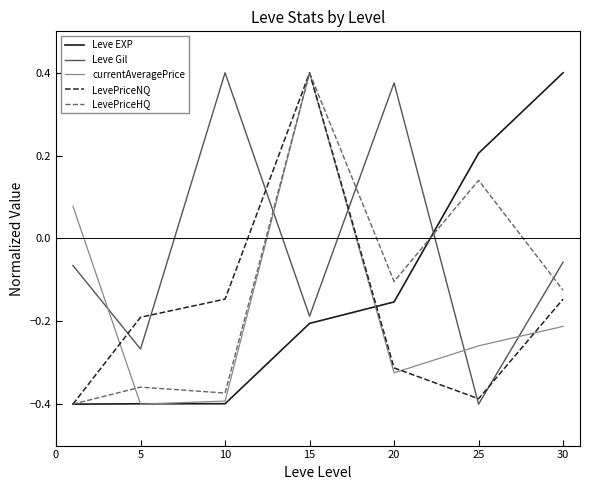

After their last crossing, which series has the higher values: Leve Gil or LevePriceNQ?

Leve Gil